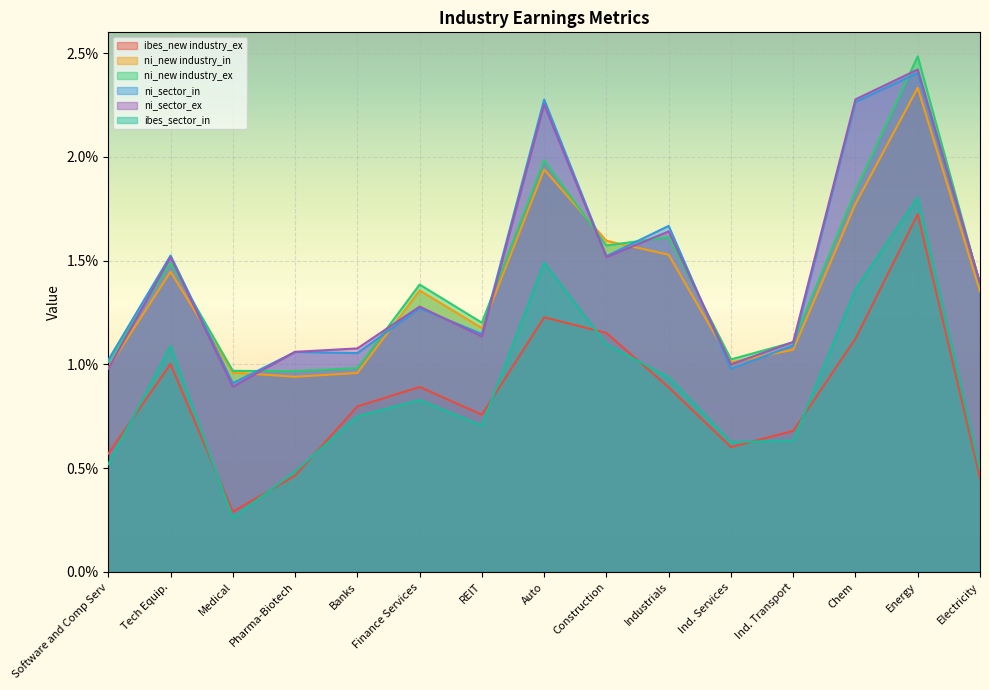

True or false: ni_new industry_in and ibes_sector_in intersect in this chart.

False